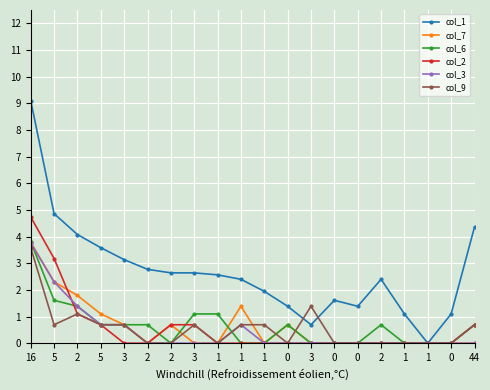

Between 5 and 1, which is larger?

5